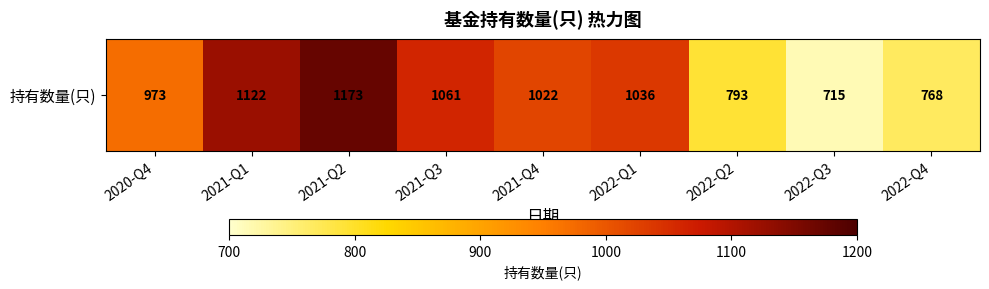

The value at 2022-Q4 is 768. True or false?

True